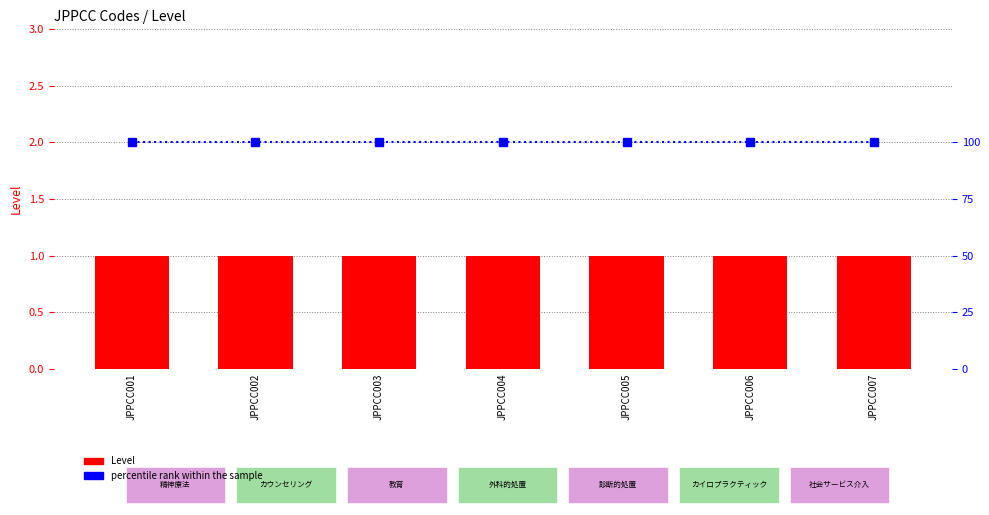

What is the total value across all series at JPPCC001?

101